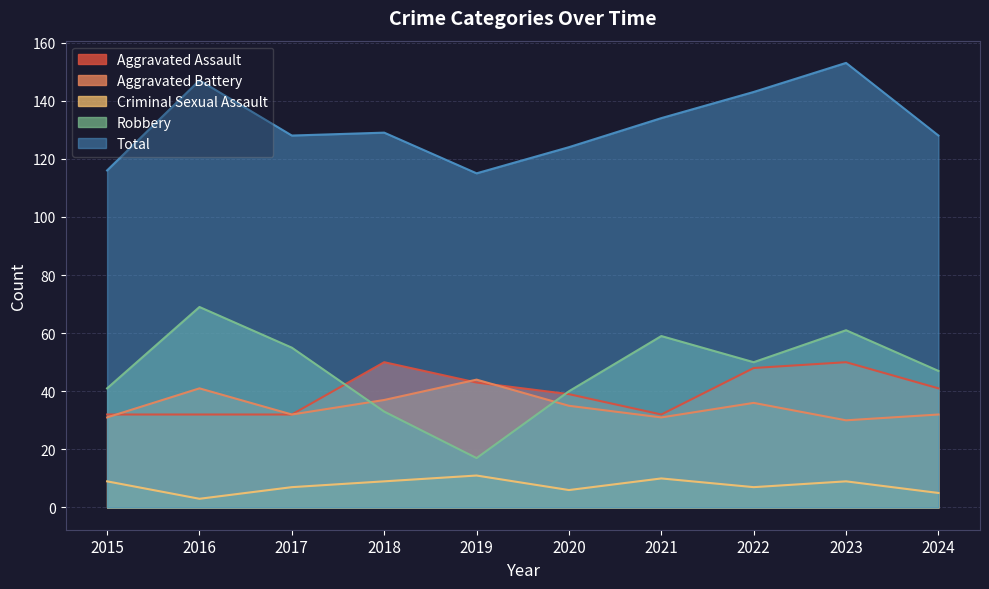

Which label corresponds to the smallest value in the chart?

2016